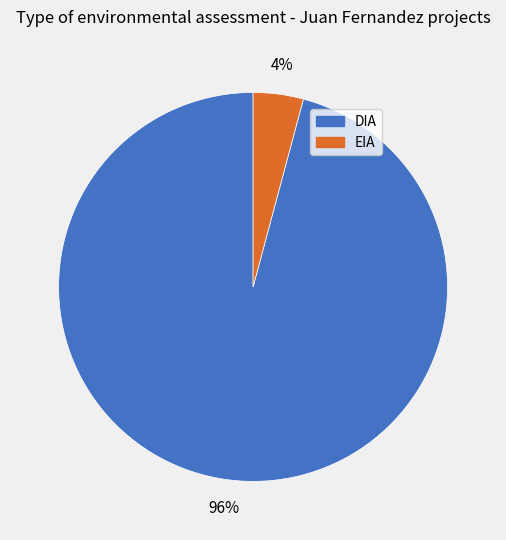

True or false: DIA accounts for 96% of the total.

True